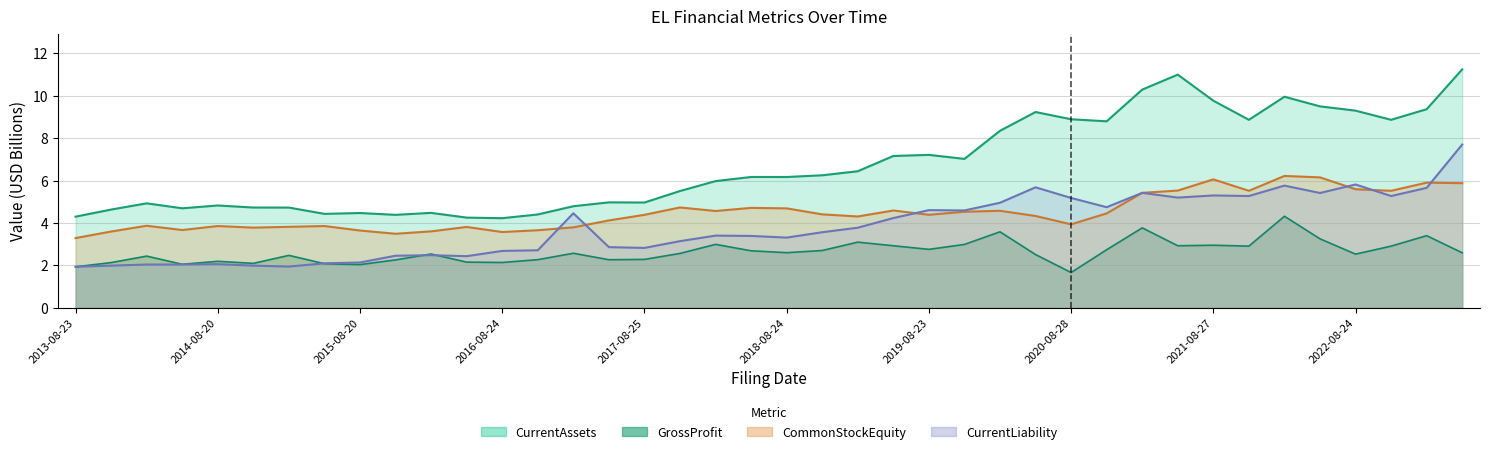

Is it true that CurrentAssets equals 4.5 at 10?

True